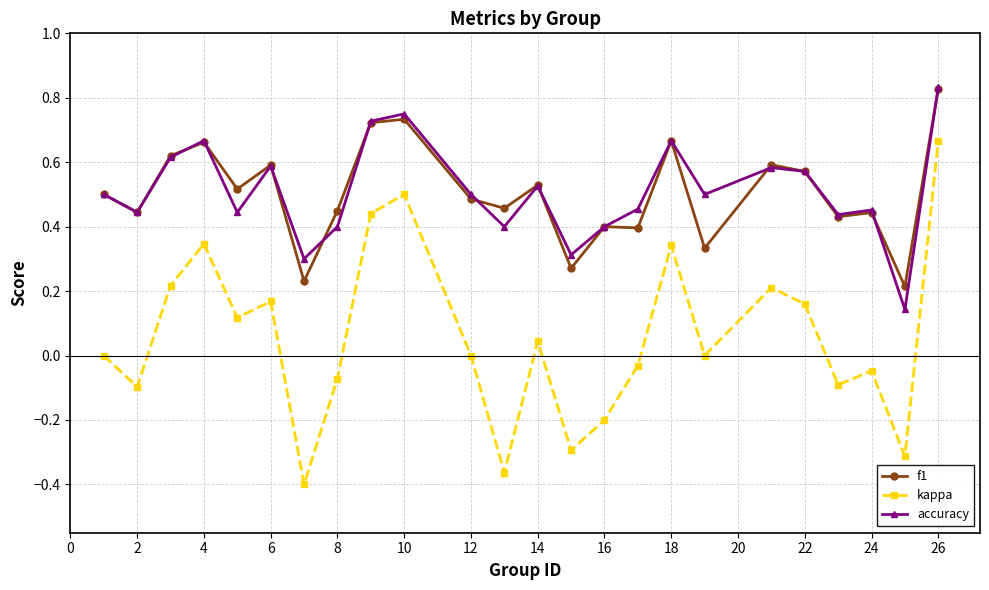

True or false: kappa and accuracy cross at least once.

False